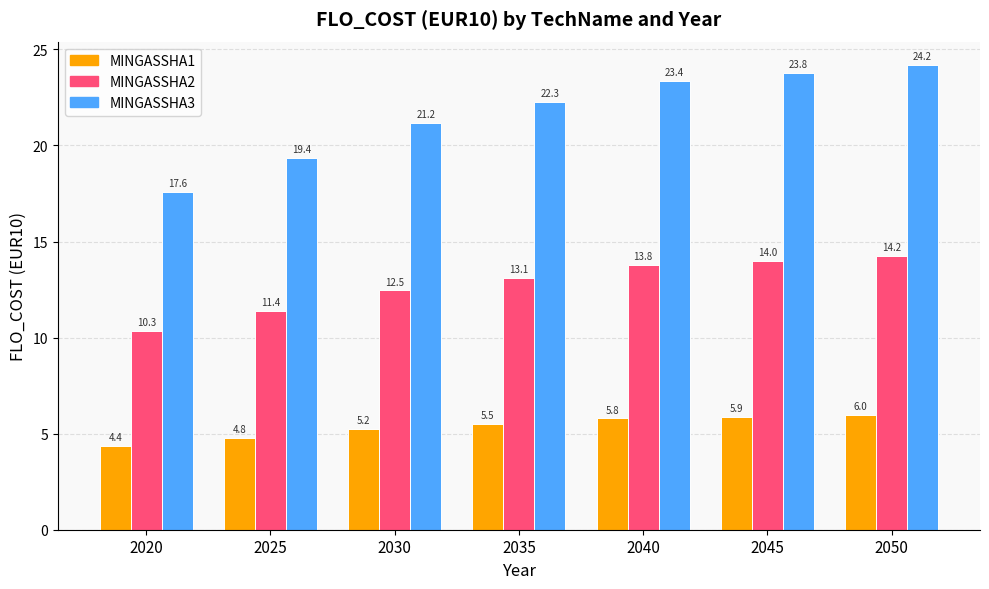

At 2050, list the series in order from smallest to largest.

MINGASSHA1, MINGASSHA2, MINGASSHA3